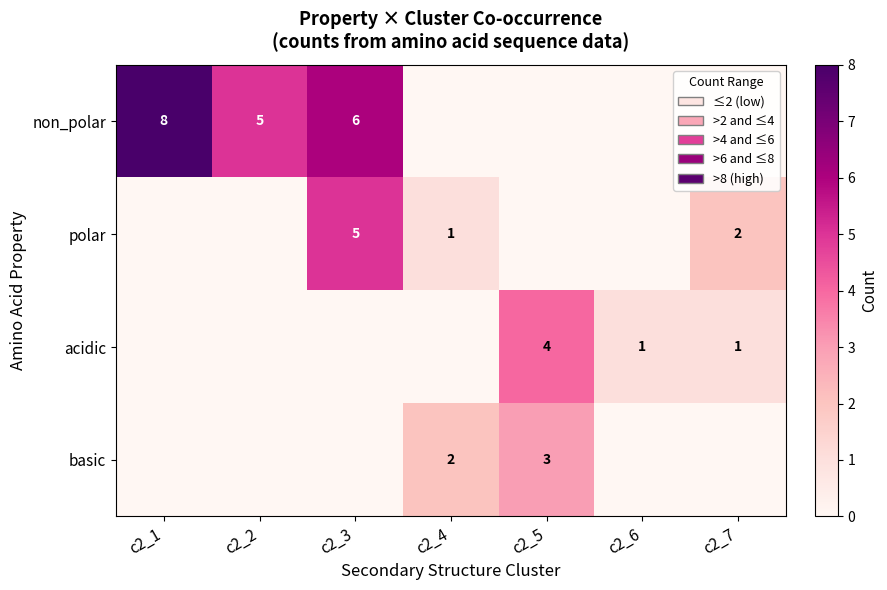

Is it true that polar equals 5 at c2_3?

True